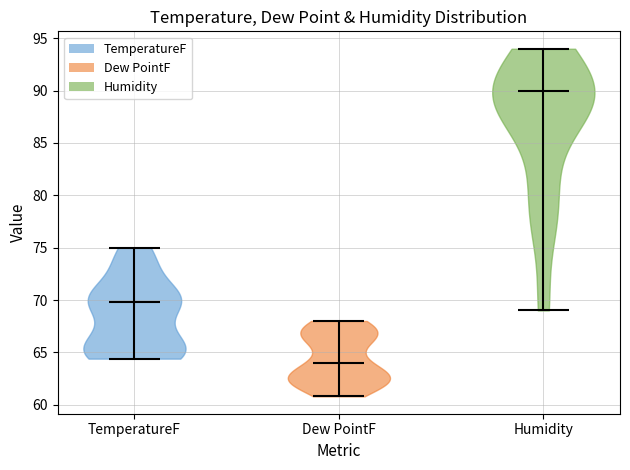

Reading left to right, read every violin against the y-axis: where its median line is, and the lowest and highest points it reaches. The values are not printed on the chart, so give them approximately, as read against the axis.

TemperatureF: median line 70.0, lowest point 64.5, highest point 75.0
Dew PointF: median line 64.0, lowest point 61.0, highest point 68.0
Humidity: median line 90.0, lowest point 69.0, highest point 94.0